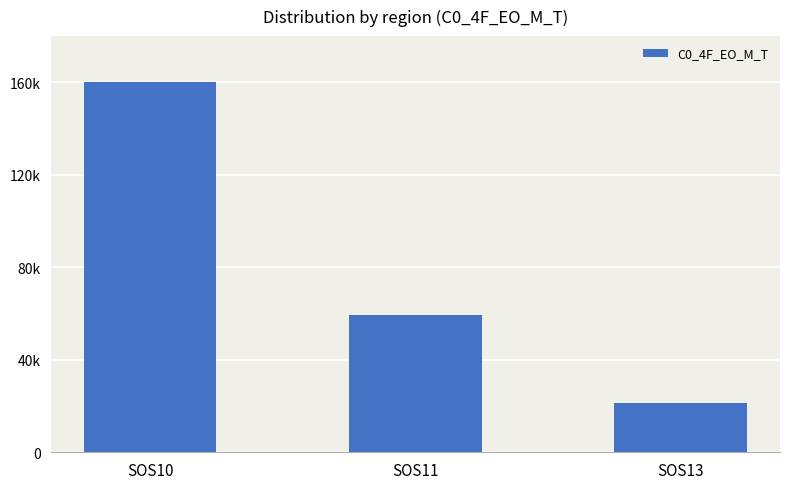

What is the sum of all values?

241023